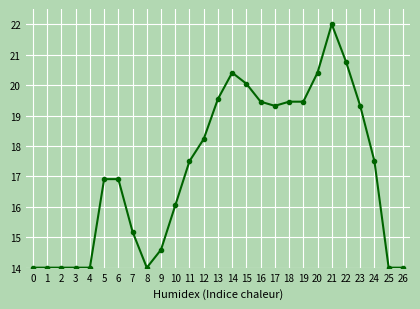

At which label does the data first exceed 17?

11